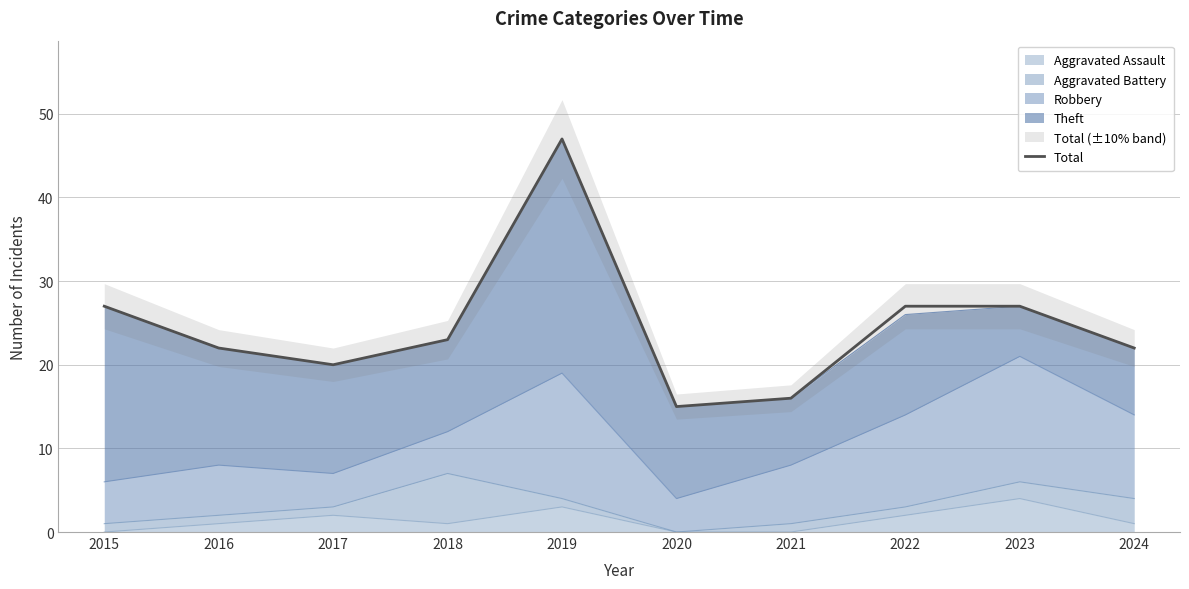

Reading right to left, what are all the values shown in this chart?

2024=22	2023=27	2022=27	2021=16	2020=15	2019=47	2018=23	2017=20	2016=22	2015=27